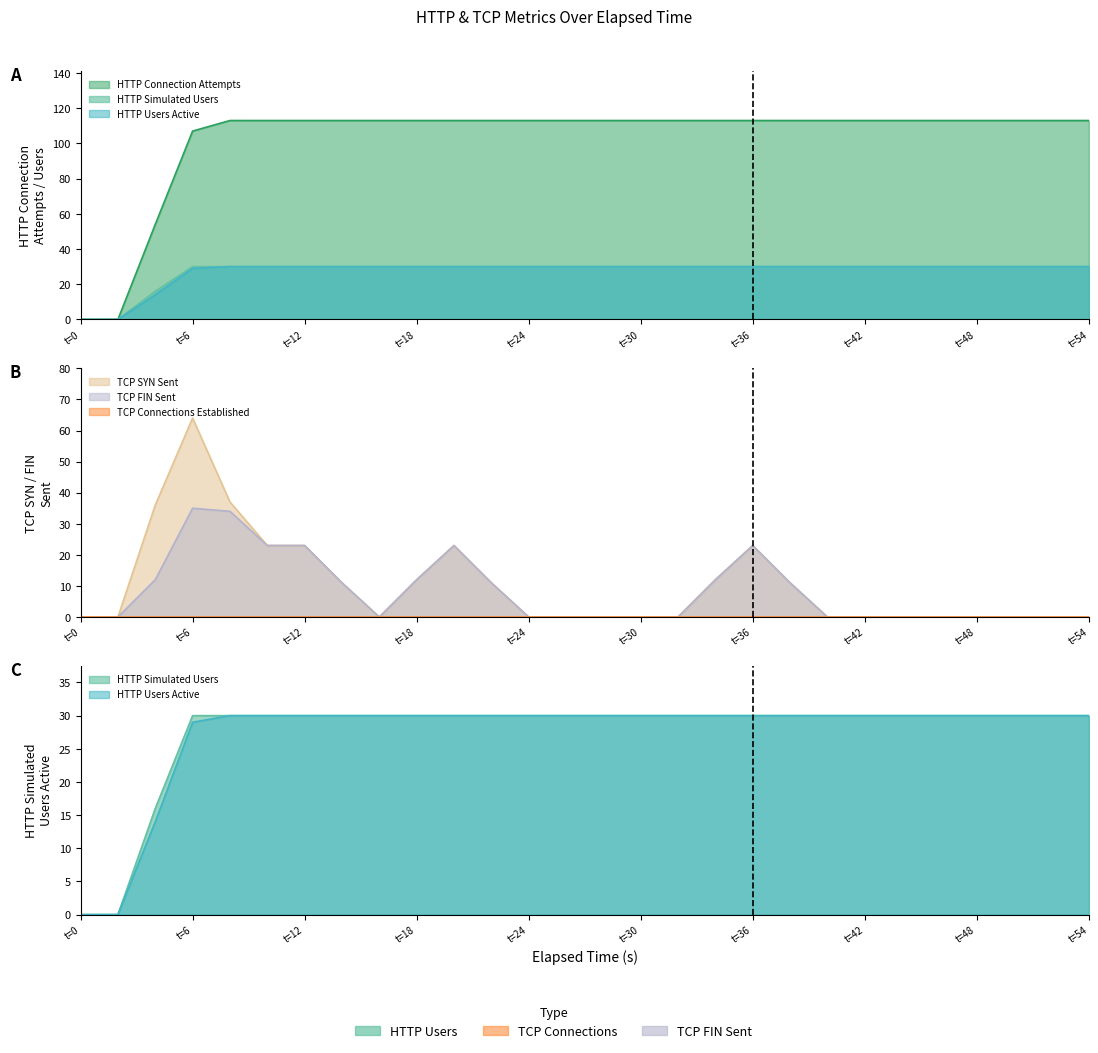

After their last crossing, which series has the higher values: HTTP Simulated Users or TCP SYN Sent?

HTTP Simulated Users